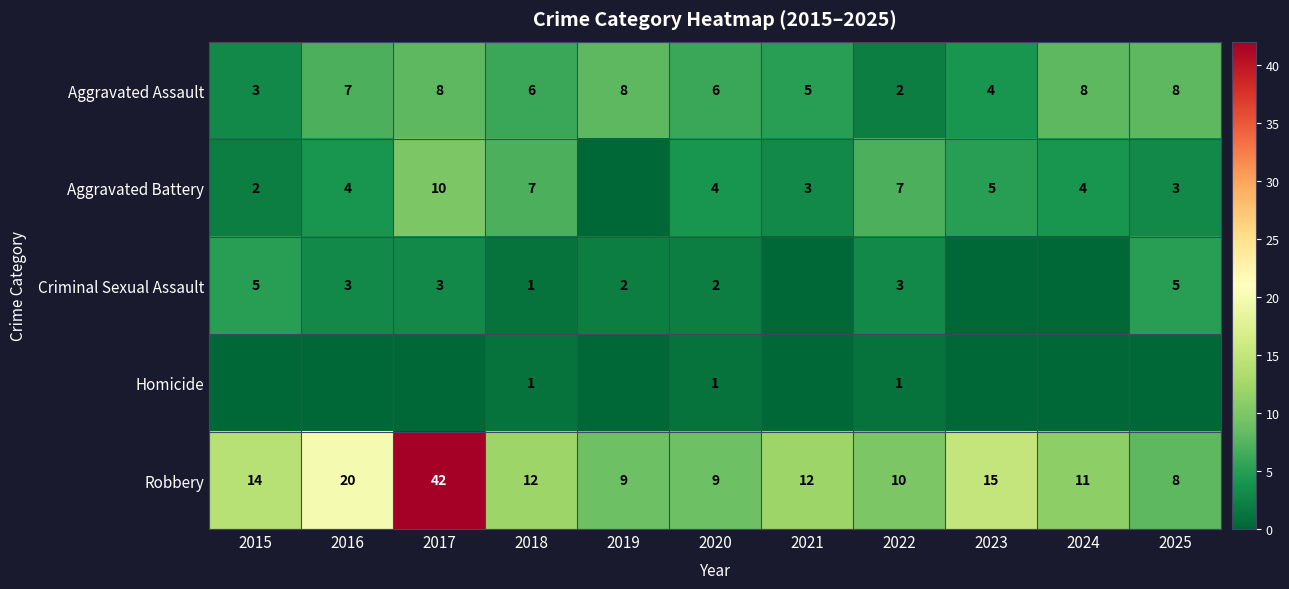

At how many categories does at least one series exceed 19?

2